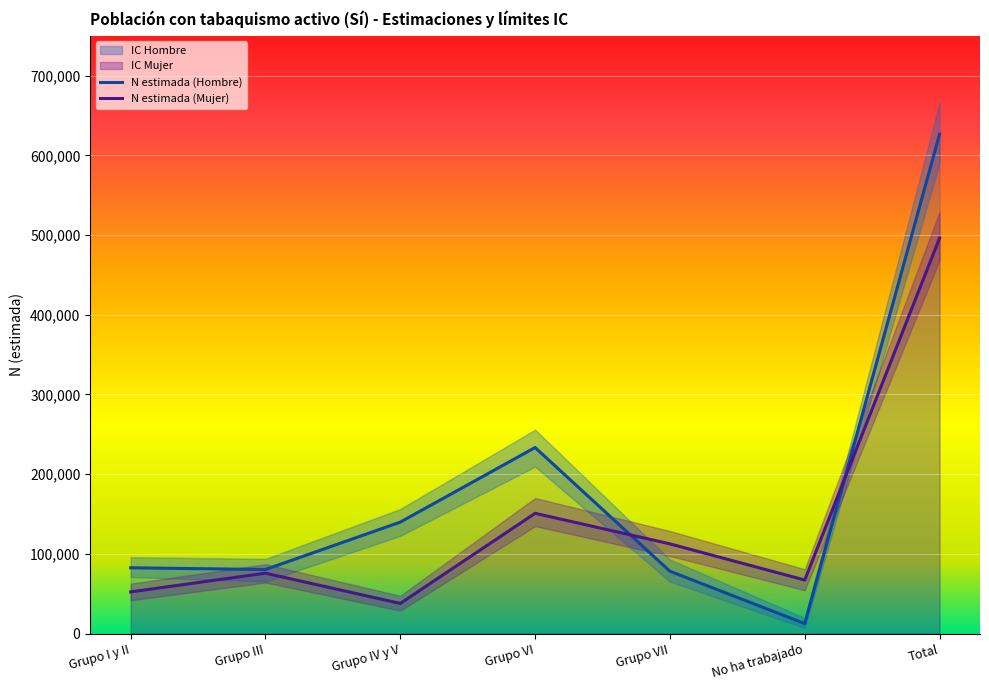

Where is the first local minimum for N lim sup (Hombre)?

Grupo III